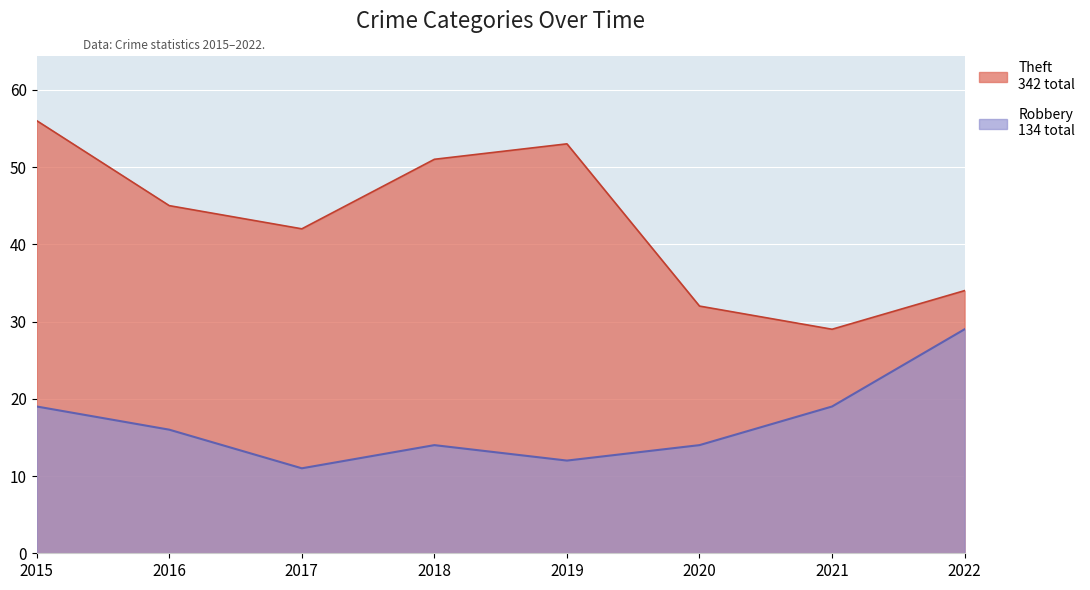

True or false: Theft and Robbery cross at least once.

False